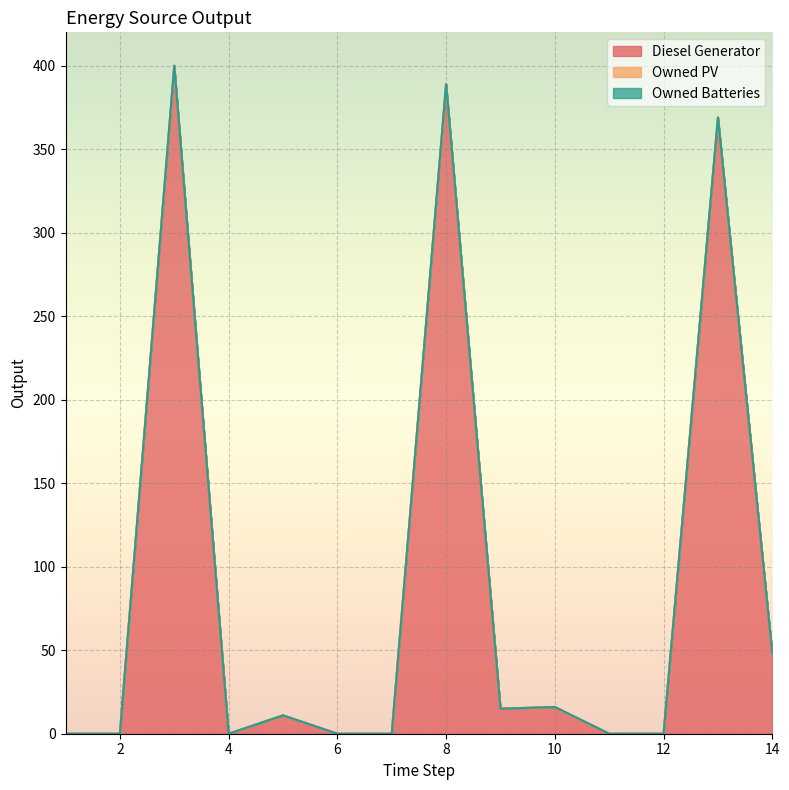

Rank the series at 5 from highest to lowest value.

Diesel Generator, Owned PV, Owned Batteries